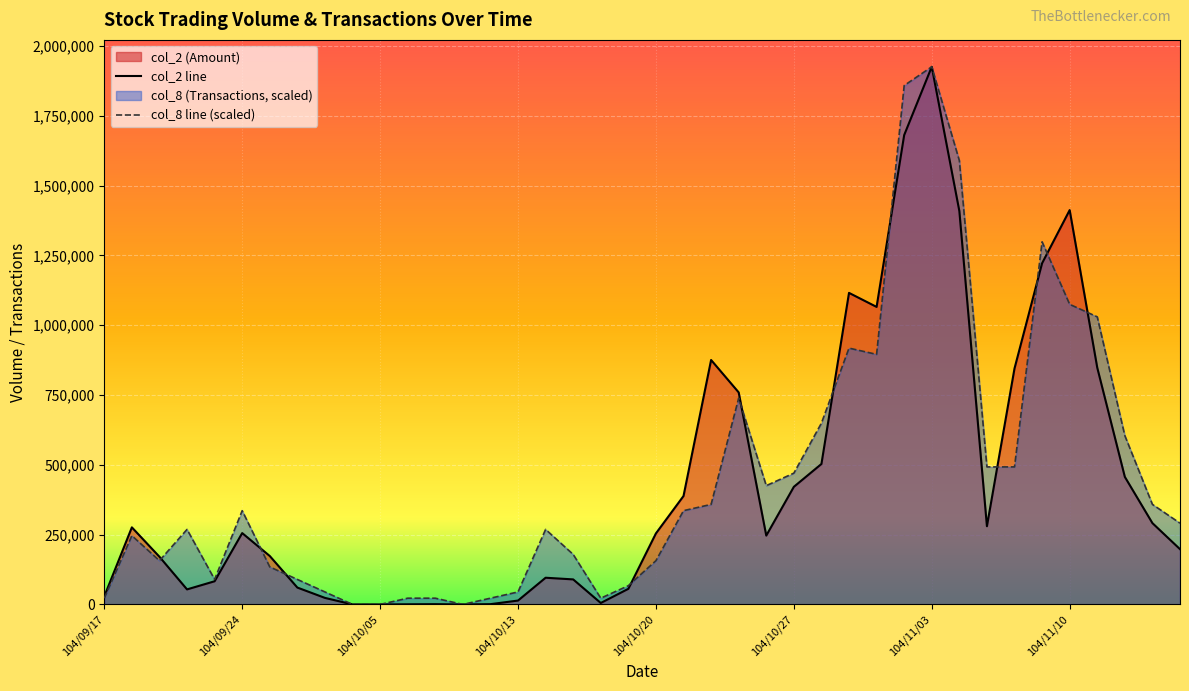

True or false: col_8 line (scaled) has a value of -817299 at 9.

False